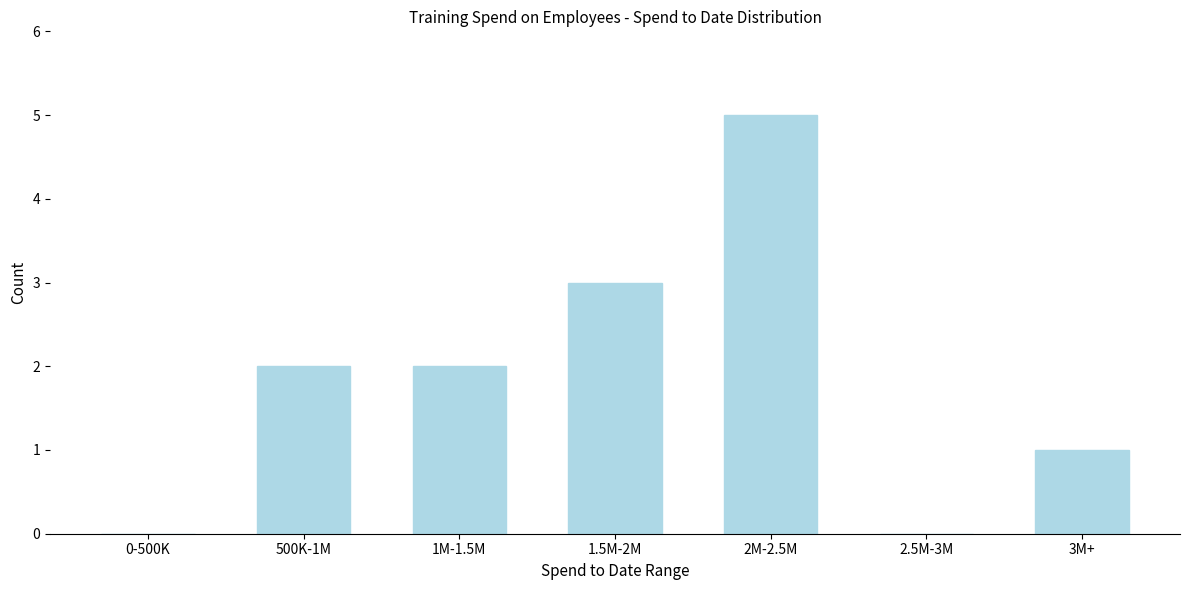

Reading left to right, extract all data points from this chart.

0-500K=0	500K-1M=2	1M-1.5M=2	1.5M-2M=3	2M-2.5M=5	2.5M-3M=0	3M+=1